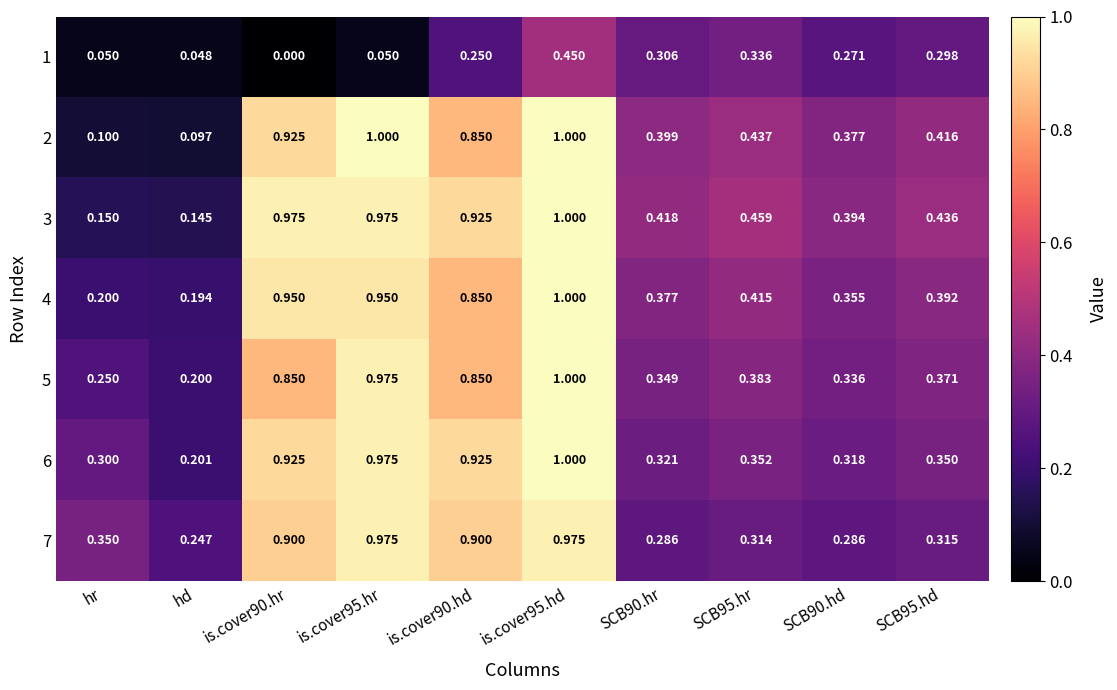

Which series has the largest total across all categories?

3